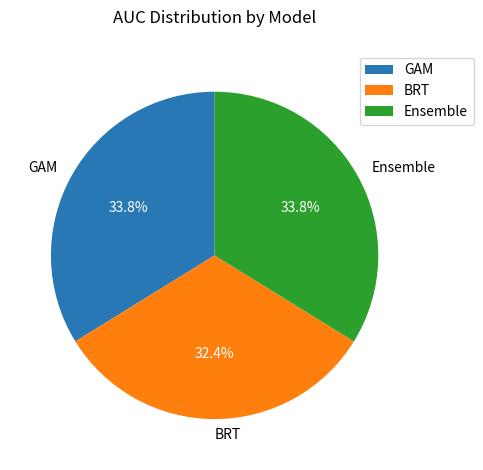

Which category has the smallest portion of the pie?

BRT